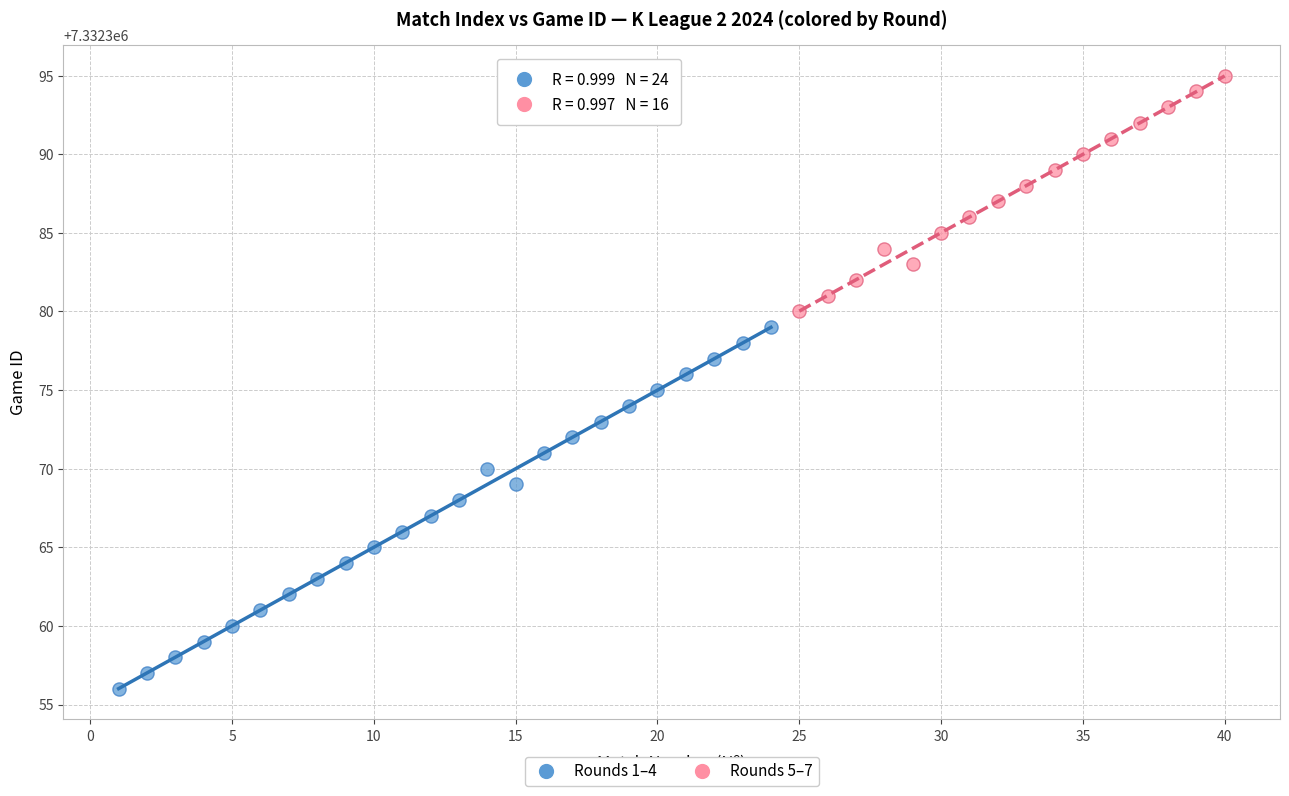

Which series contains the highest Y value?

Rounds 5–7